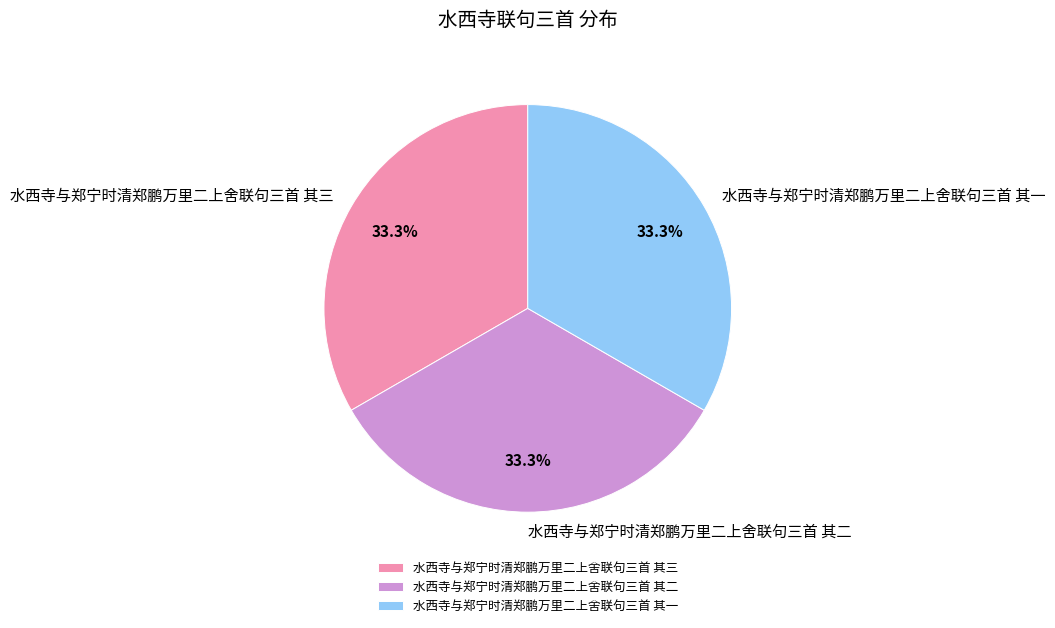

Is there any slice that represents more than half of the pie?

No